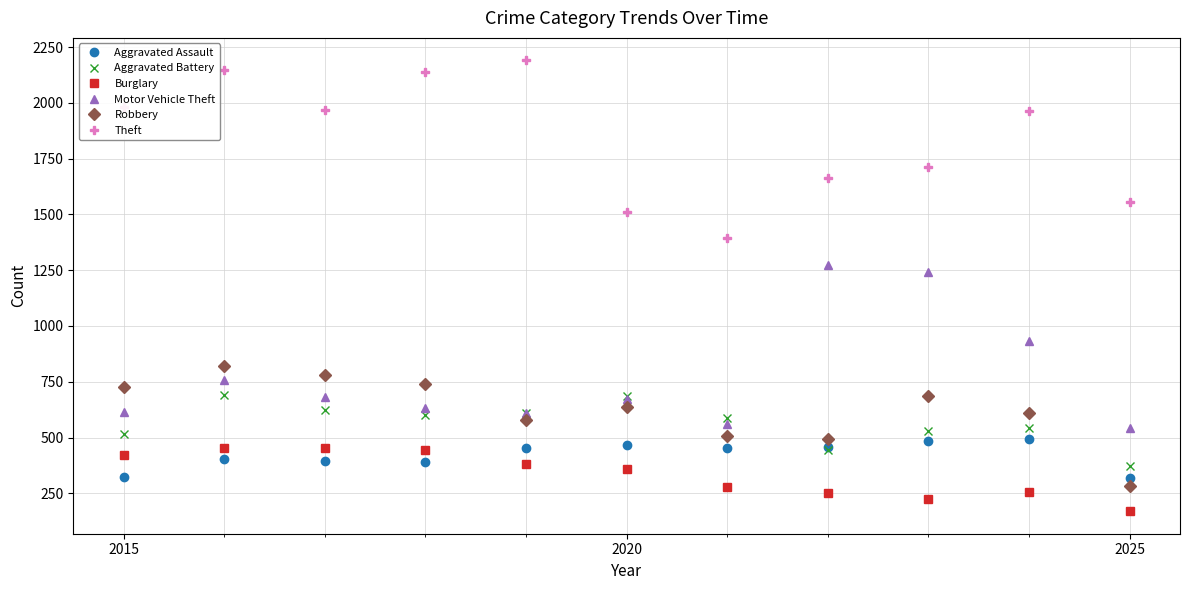

What is the minimum value shown in the chart?

170